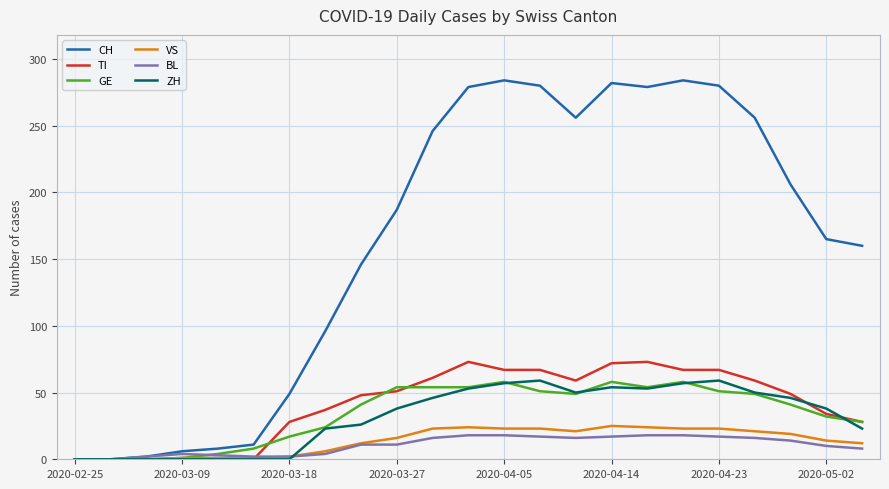

Which series has the largest range (max minus min)?

CH